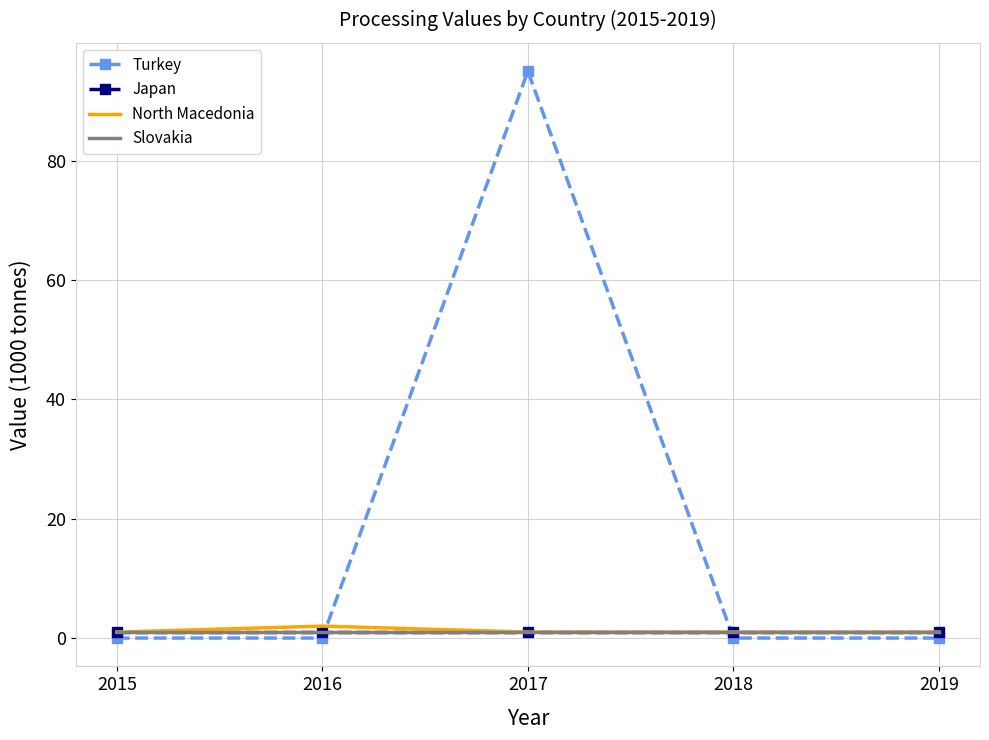

At which category does the chart reach its peak across all series?

2017